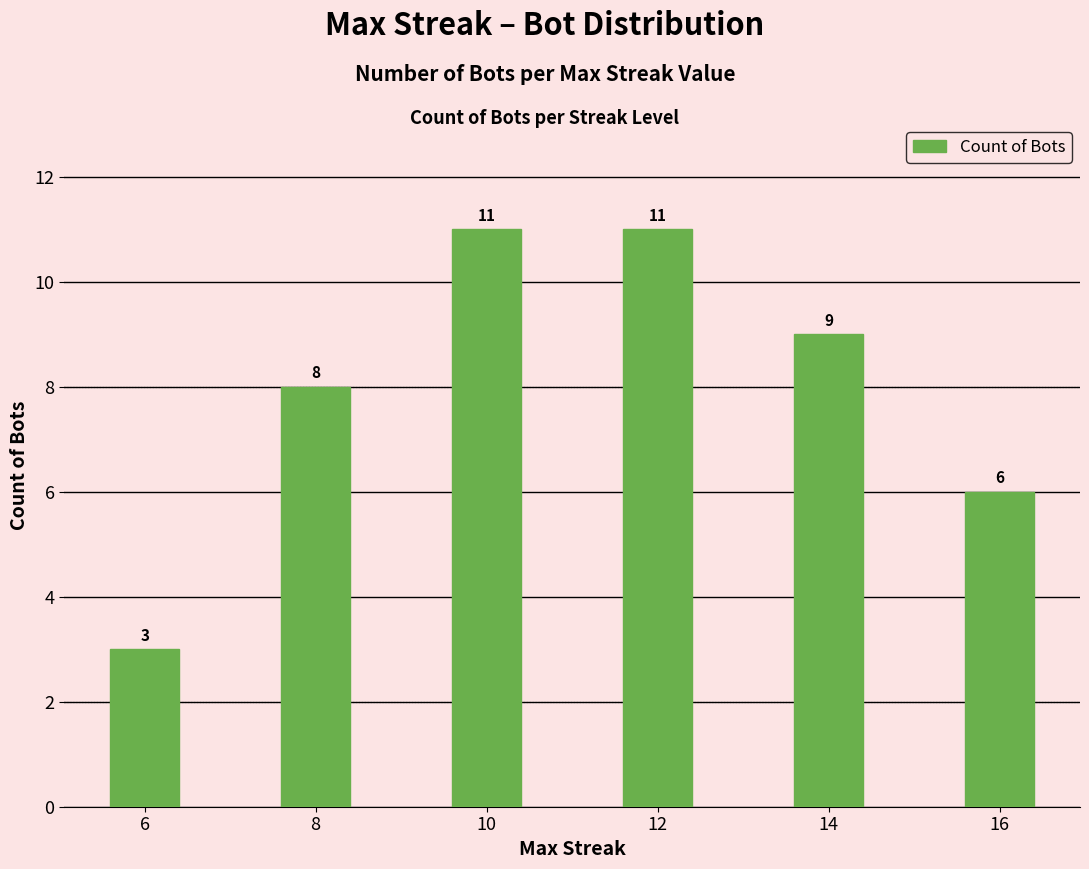

How many series are shown in this chart?

1